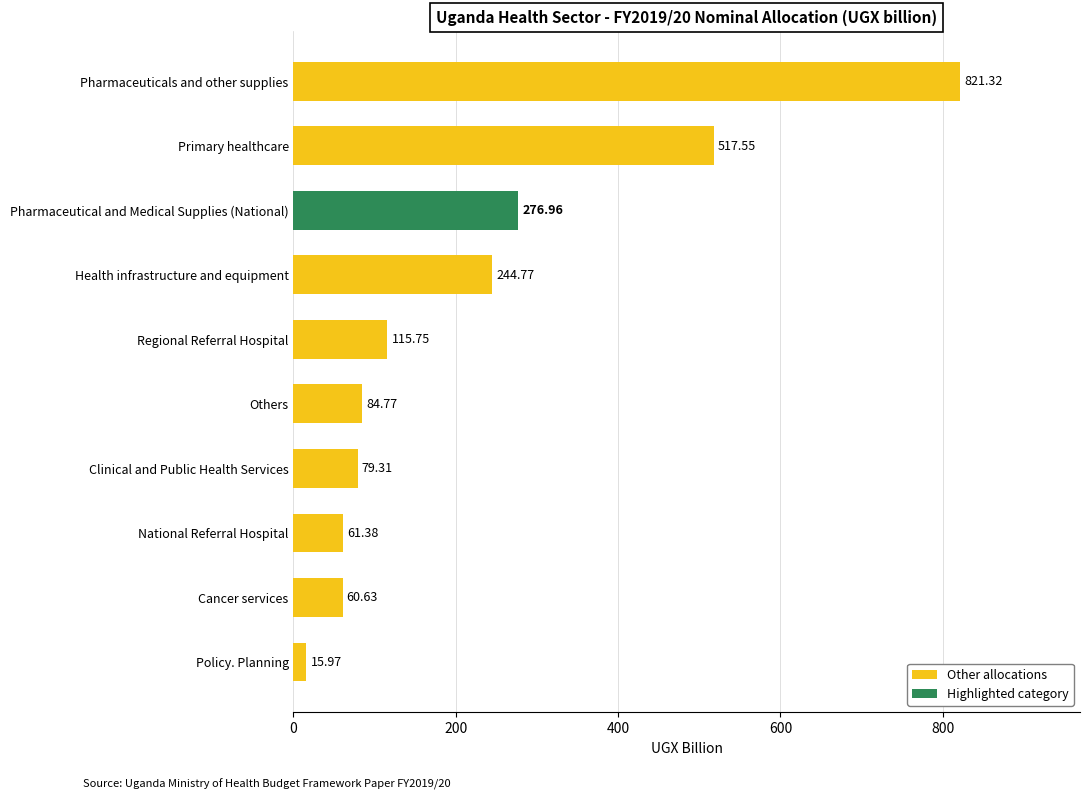

What is the ratio of the value at Cancer services to the value at Regional Referral Hospital?

0.5